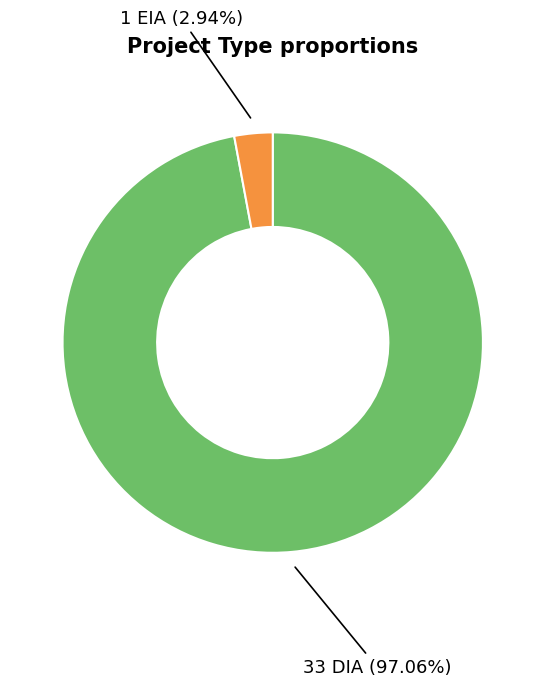

Is there any slice that represents more than half of the pie?

Yes